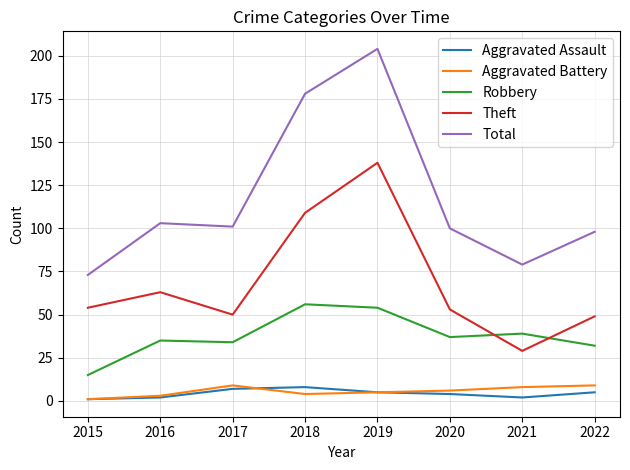

What is the maximum value for Theft?

138